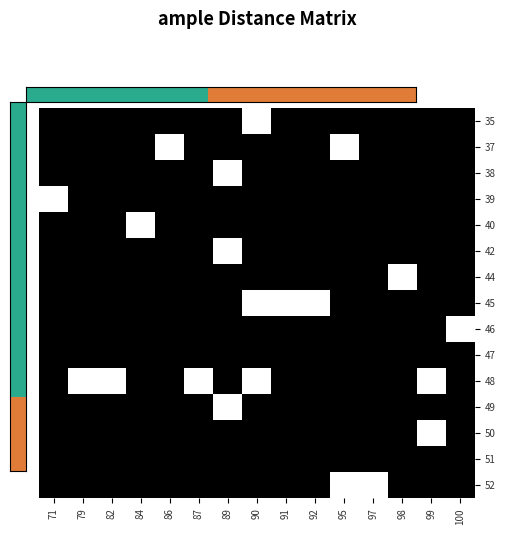

How many series are shown in this chart?

15